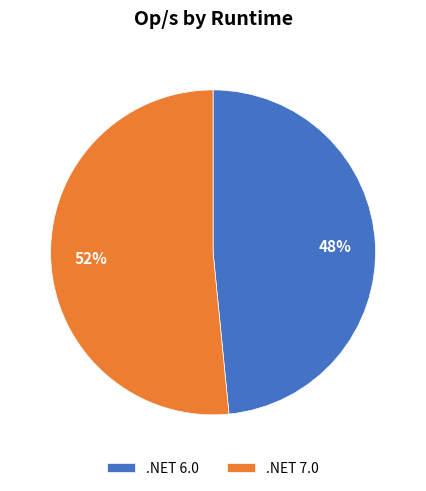

Which has a higher value, .NET 6.0 or .NET 7.0?

.NET 7.0